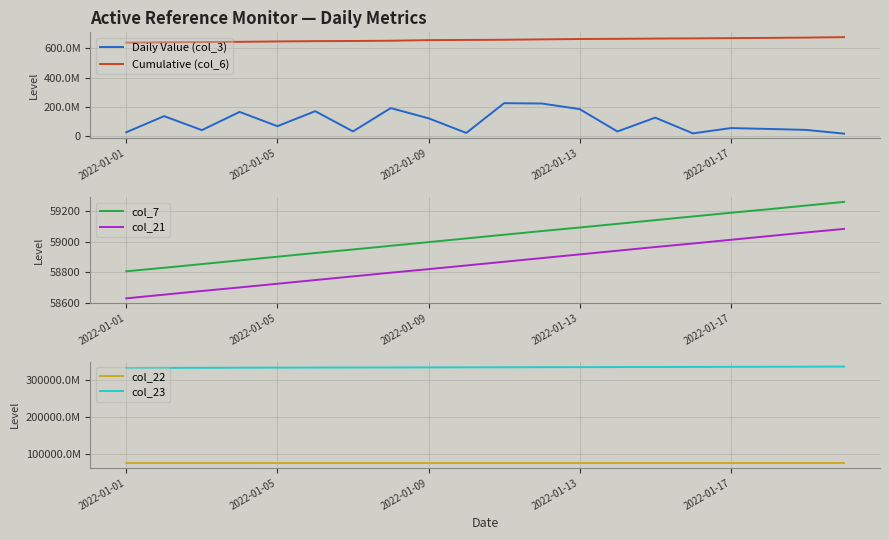

Which category has the lowest value in the col_23 series?

2022-01-01